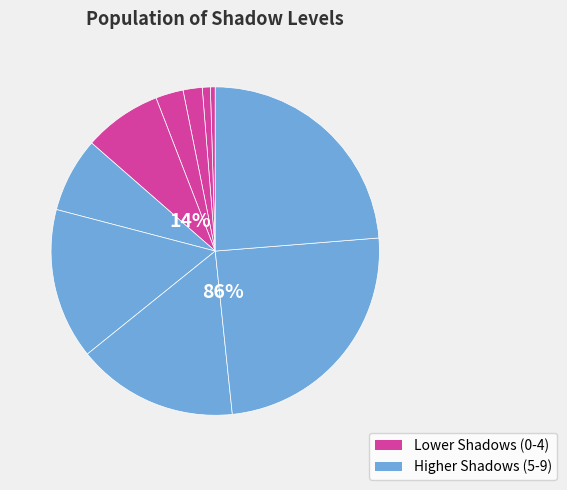

Does 9 account for over 50% of the chart?

No